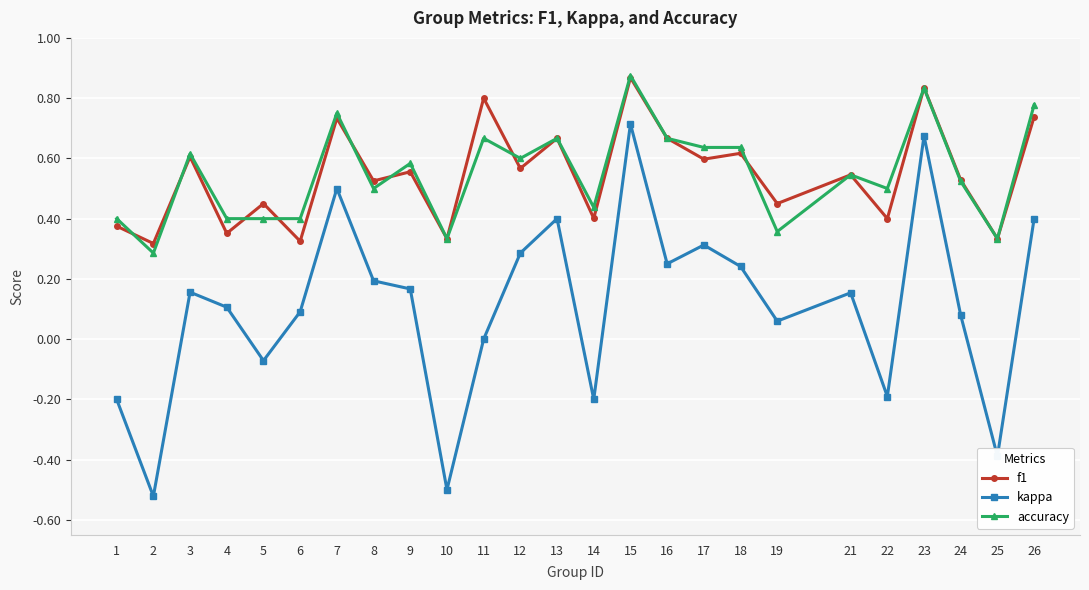

At which category is the sum across all series the highest?

15